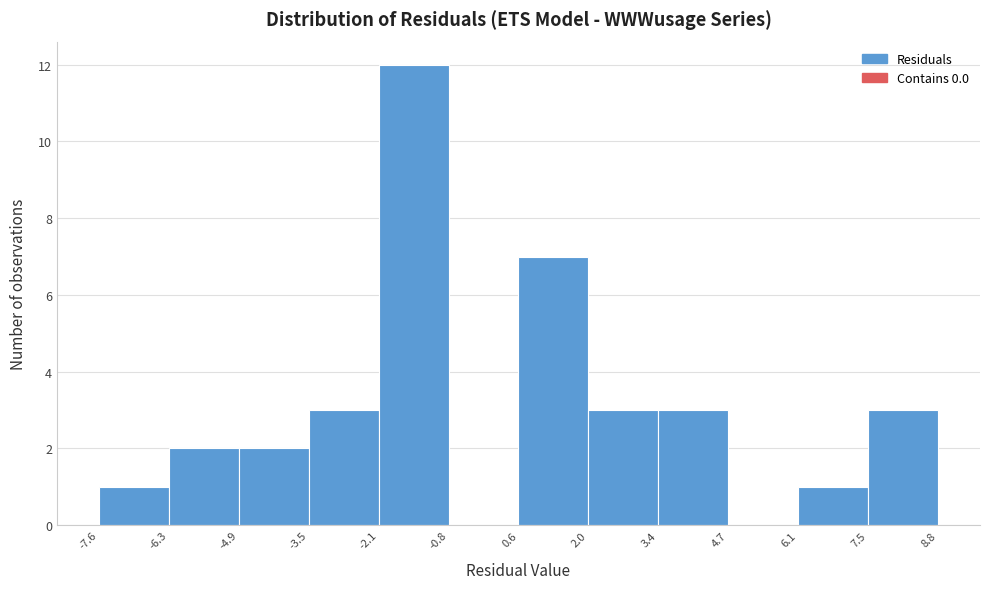

Reading left to right, list every bar in this chart as the range it spans on the x-axis followed by its height. The values are not printed on the chart, so give them approximately, as read against the axis.

-7.6 to -6.3: 1
-6.3 to -4.9: 2
-4.9 to -3.5: 2
-3.5 to -2.1: 3
-2.1 to -0.8: 12
-0.8 to 0.6: 0
0.6 to 2.0: 7
2.0 to 3.4: 3
3.4 to 4.7: 3
4.7 to 6.1: 0
6.1 to 7.5: 1
7.5 to 8.8: 3